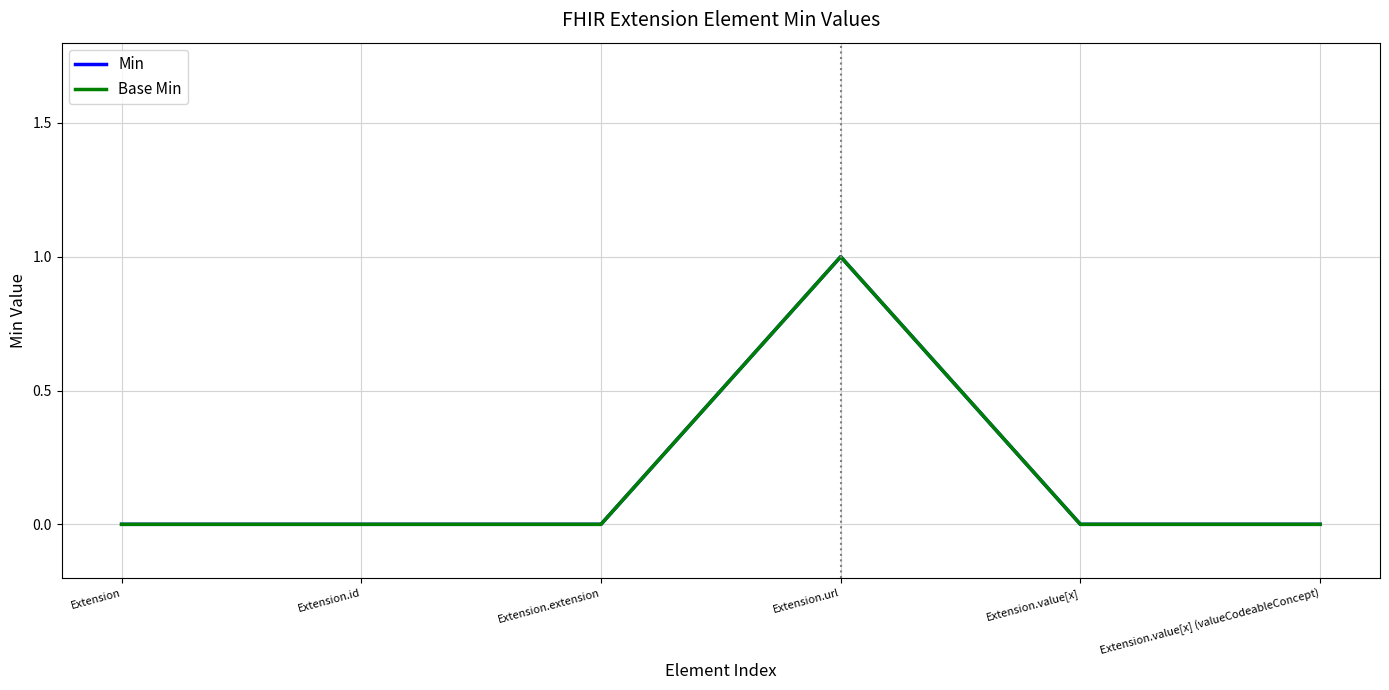

Is this an area chart (filled region under the line)?

No